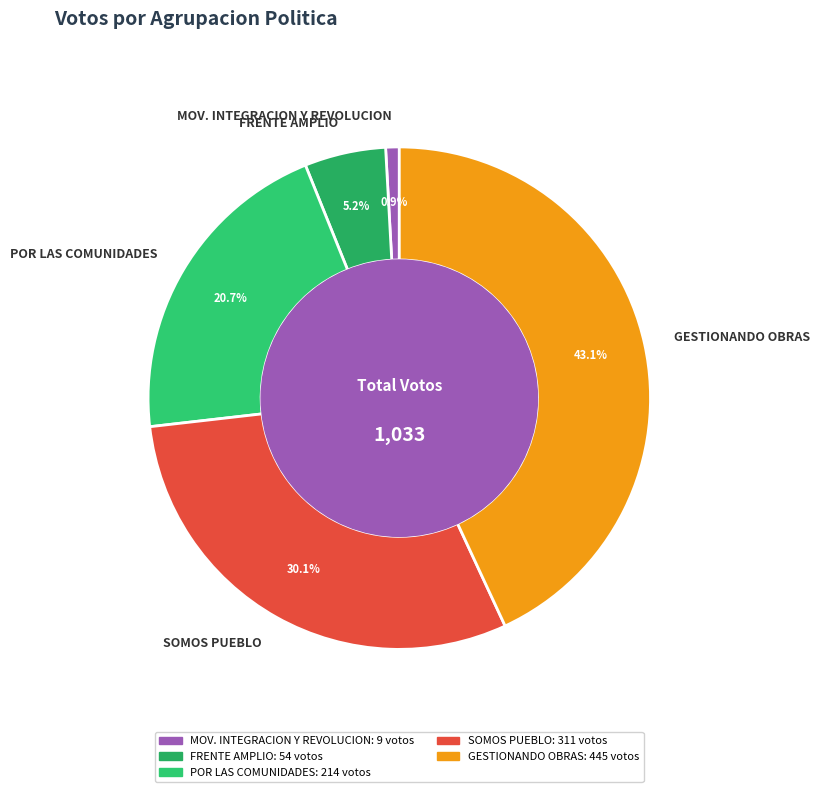

Which category has the smallest portion of the pie?

MOV. INTEGRACION Y REVOLUCION